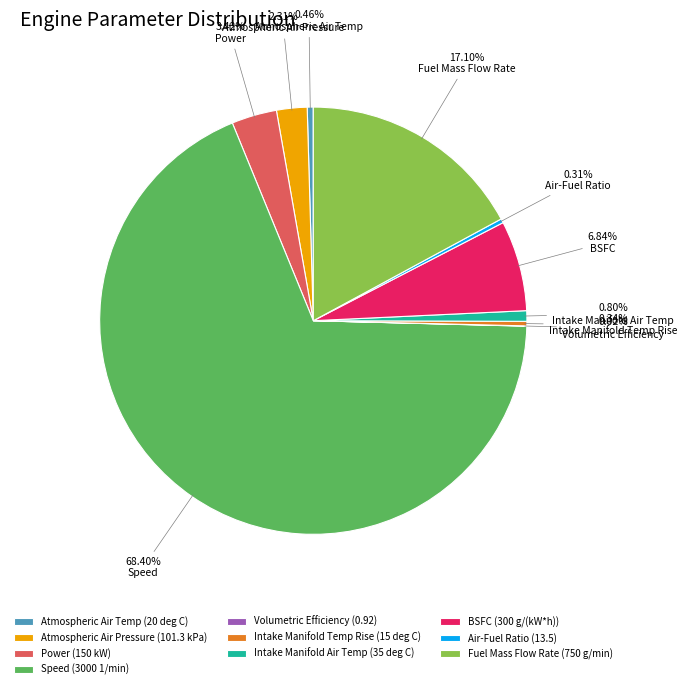

To the nearest percent, what is the difference between the Air-Fuel Ratio (13.5) and BSFC (300 g/(kW*h)) slice percentages?

7%